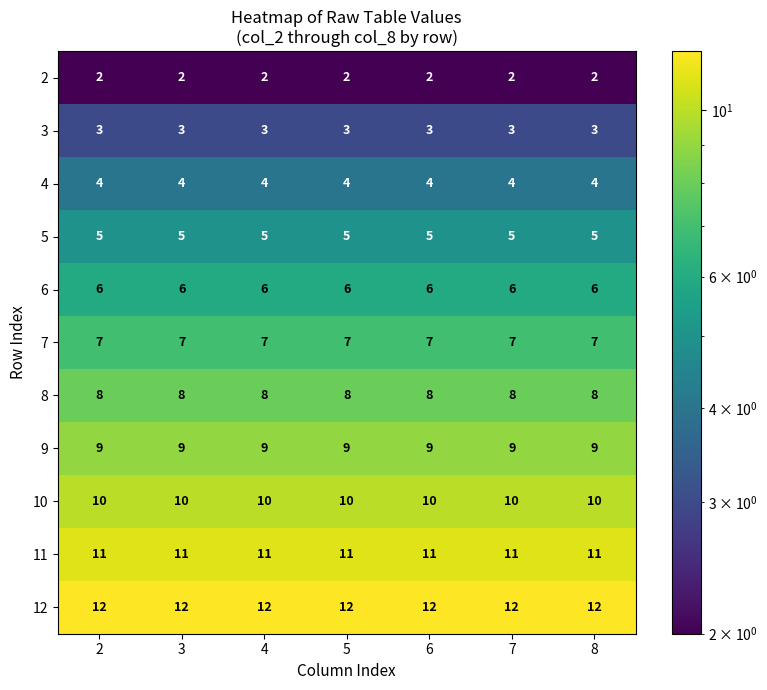

What is the difference between the highest and lowest values at 5?

10